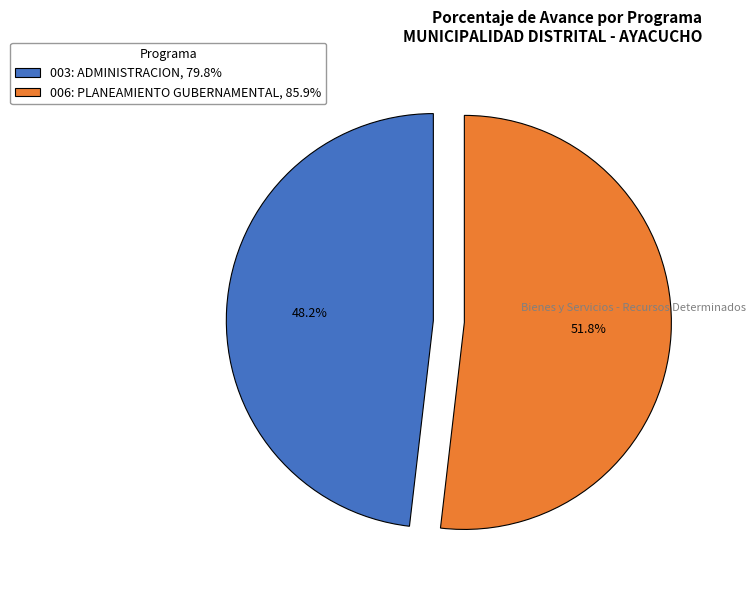

Does any single category account for the majority?

Yes